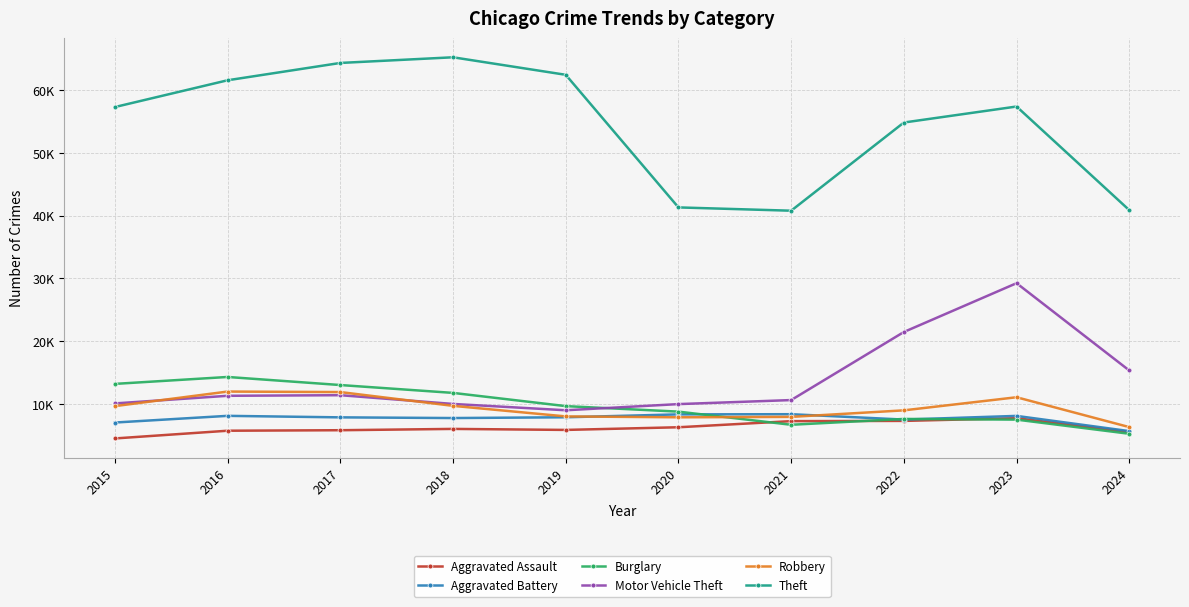

What are all the series names shown in the legend?

Aggravated Assault, Aggravated Battery, Burglary, Motor Vehicle Theft, Robbery, Theft